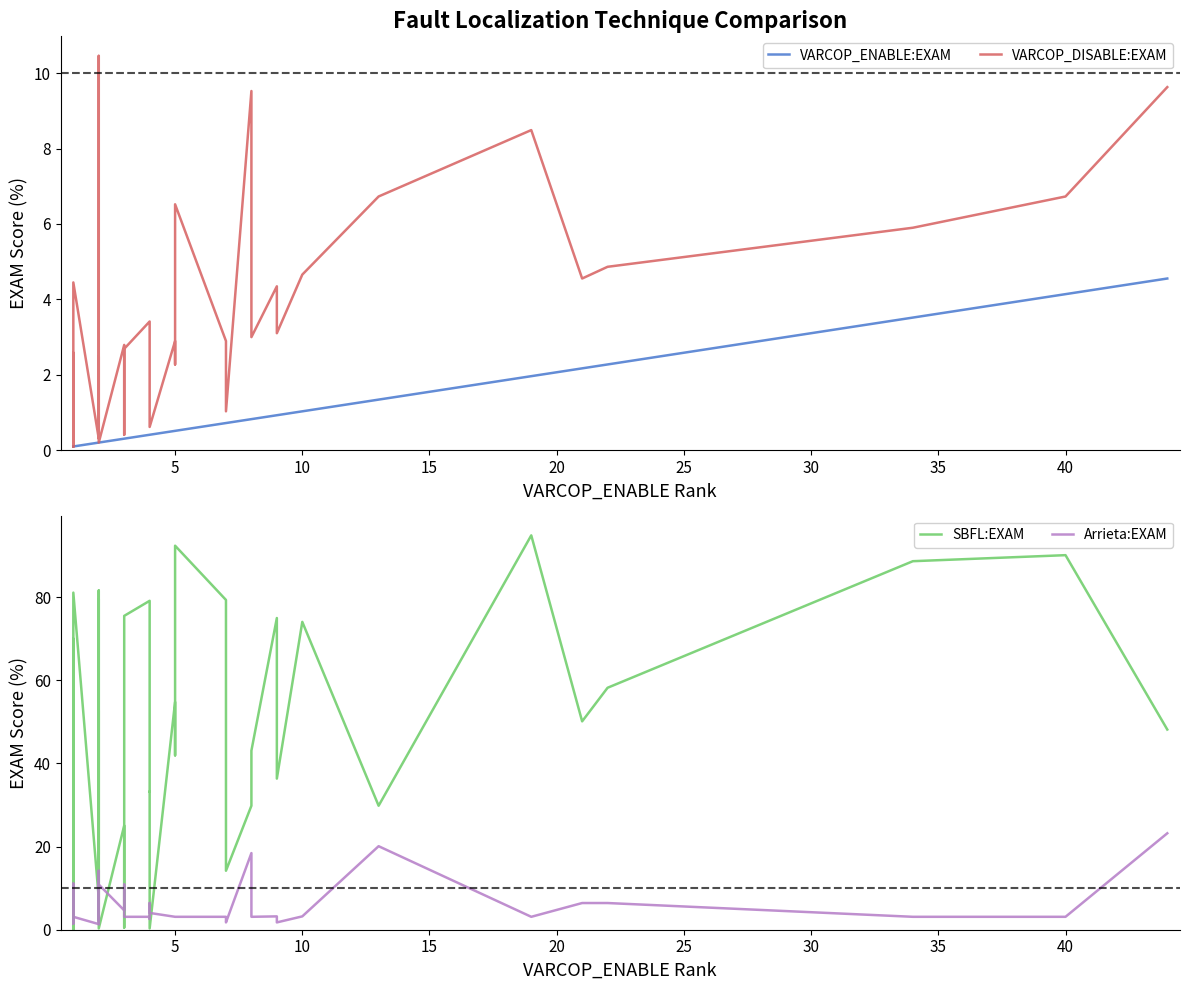

How many series are shown in this chart?

4